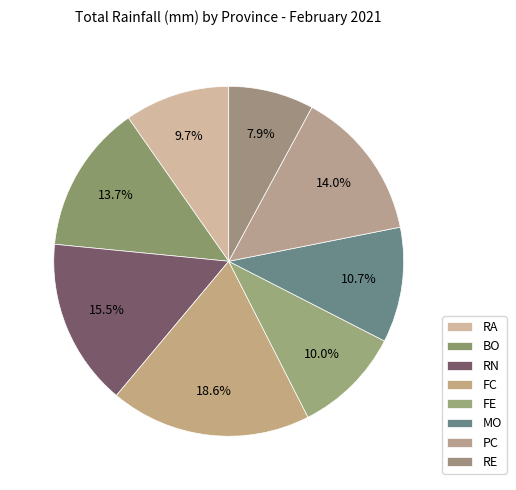

How many slices are in this pie chart?

8